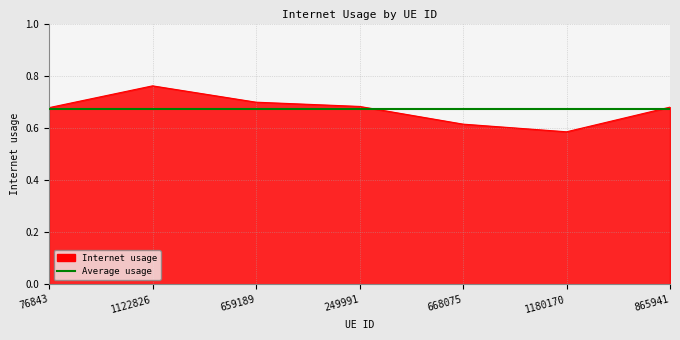

What is the sum of the values at 668075 and 249991?

1.3